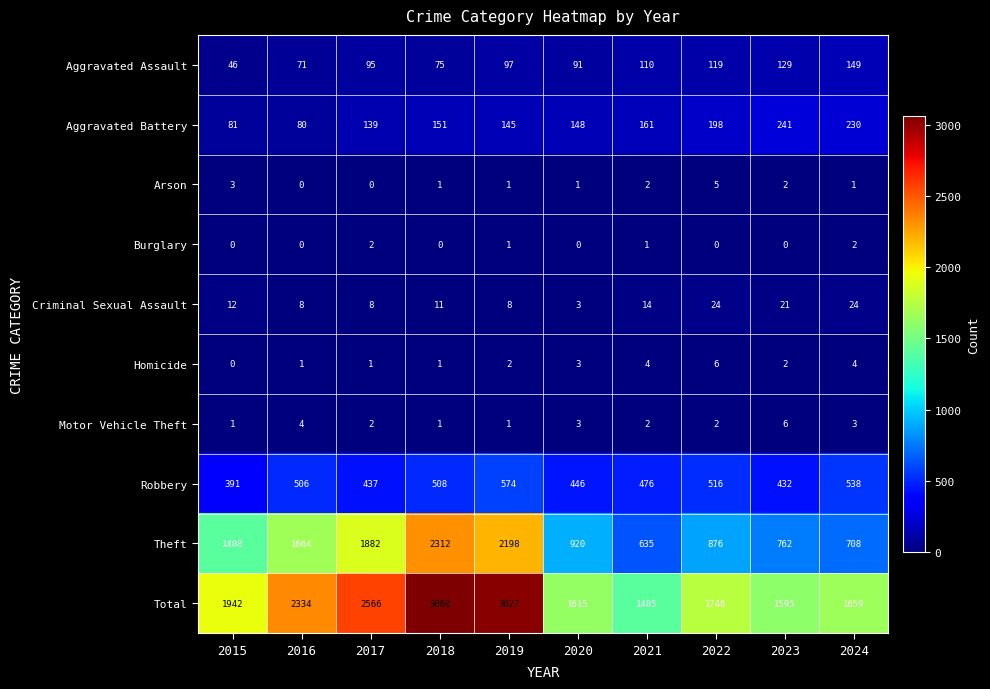

Is the value of Motor Vehicle Theft at 2021 greater than the value of Criminal Sexual Assault at 2016?

No